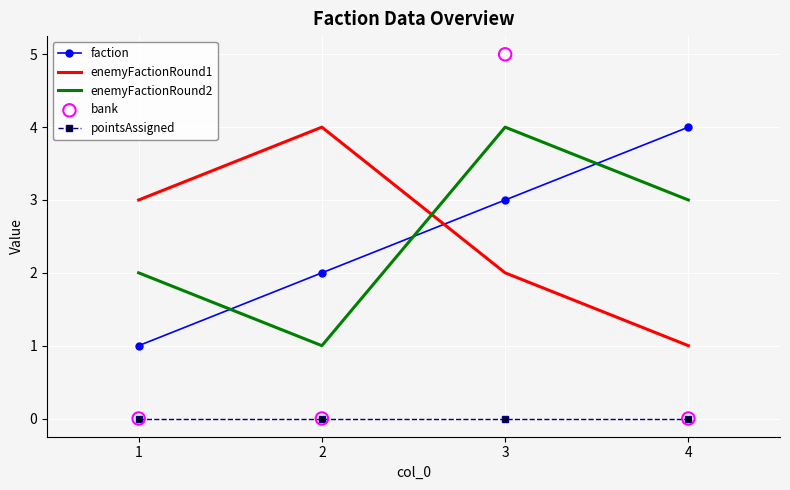

What are all the series names shown in the legend?

faction, enemyFactionRound1, enemyFactionRound2, pointsAssigned, bank